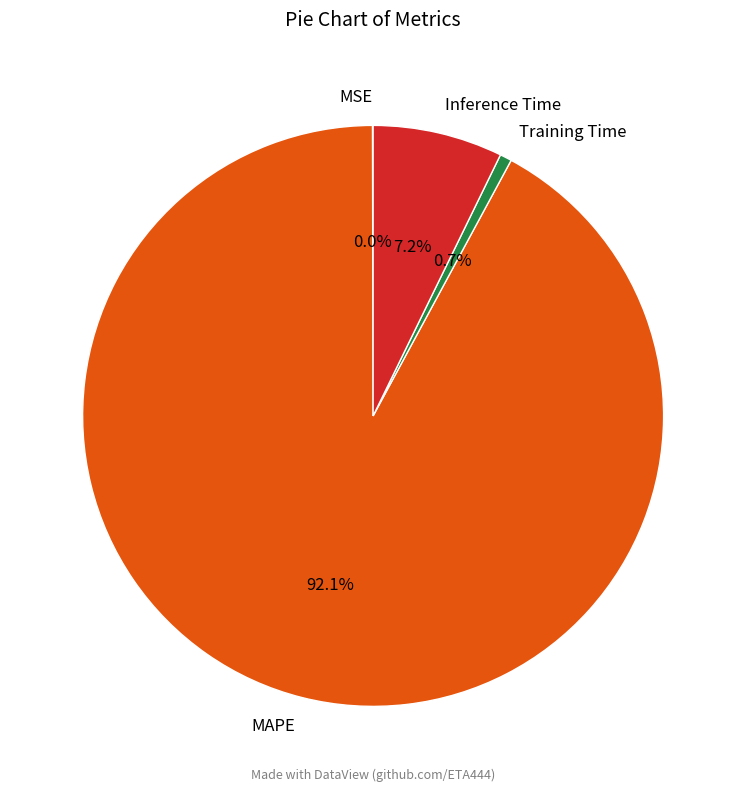

Is the sum of Inference Time and Training Time greater than half?

No